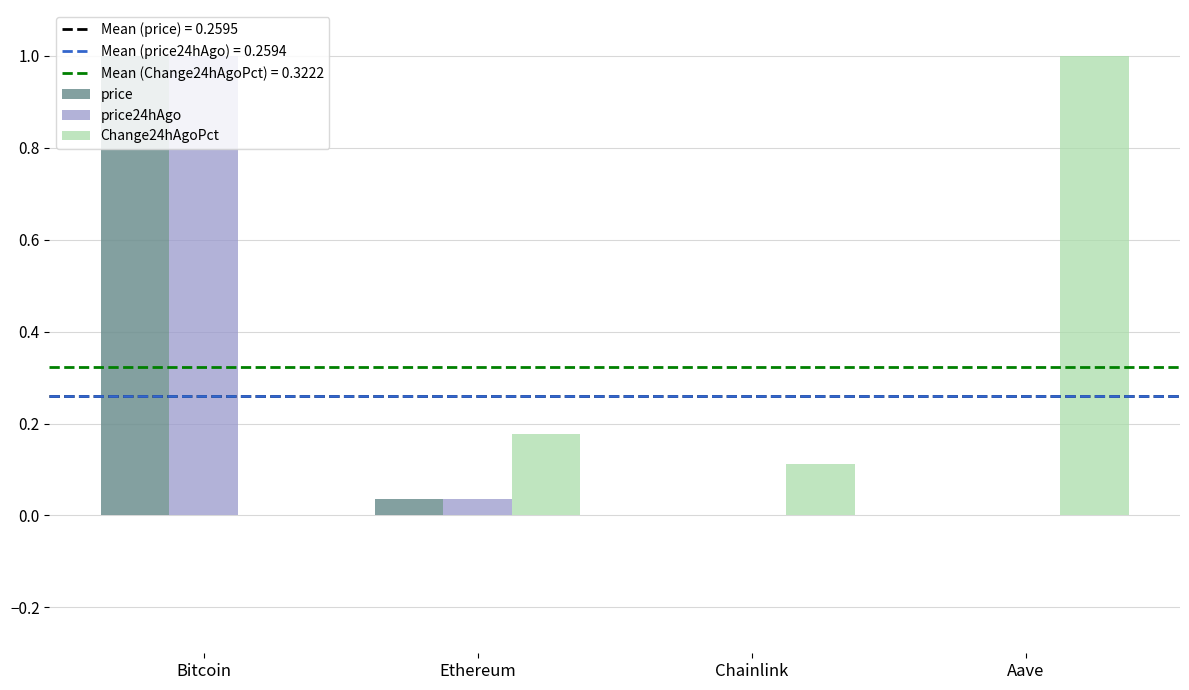

At which category is the sum across all series the highest?

Bitcoin